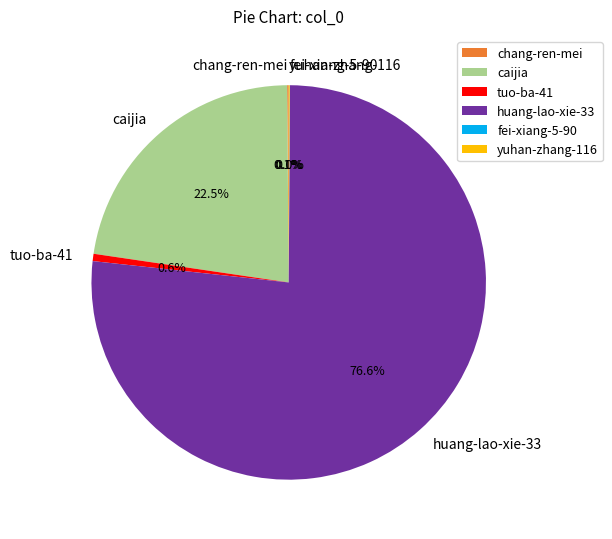

Which slice is the largest?

huang-lao-xie-33